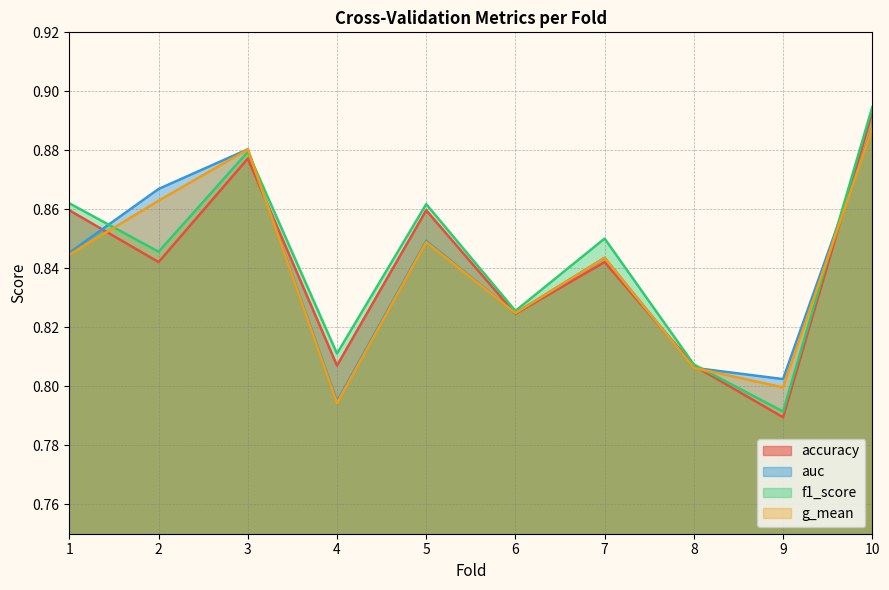

What is the sum of the auc values at 1 and 3?

1.7